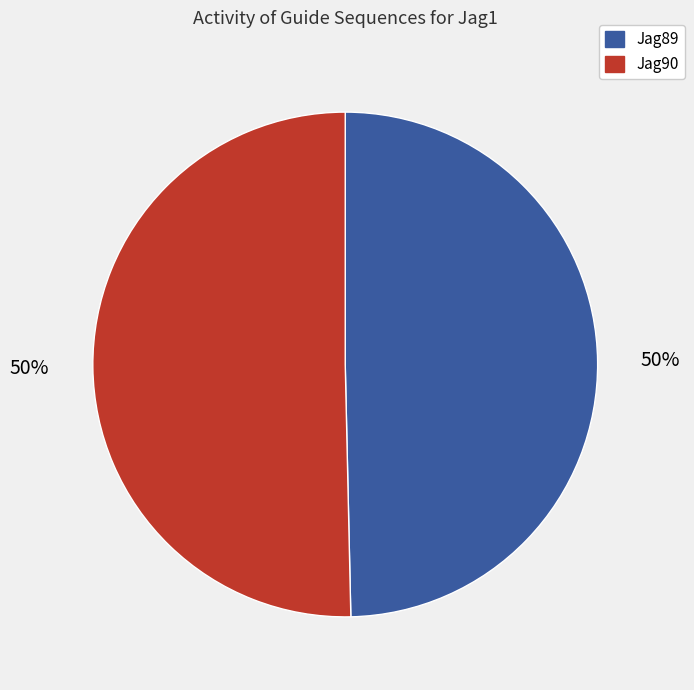

Combined, do Jag89 and Jag90 account for over 50%?

Yes